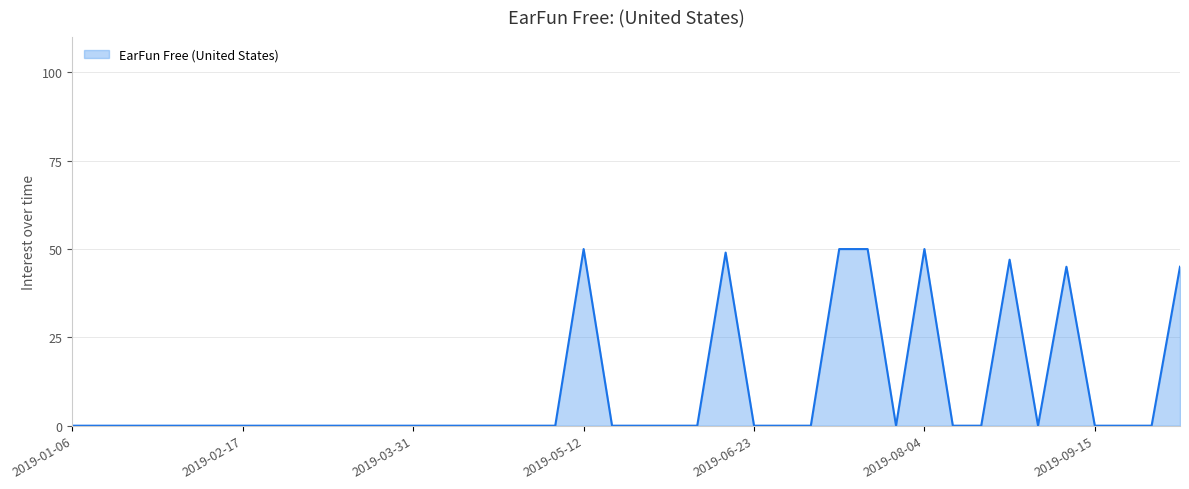

Does the chart display data point markers on the line(s)?

No